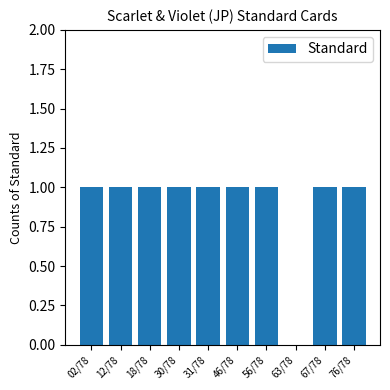

What is the sum of all values?

9